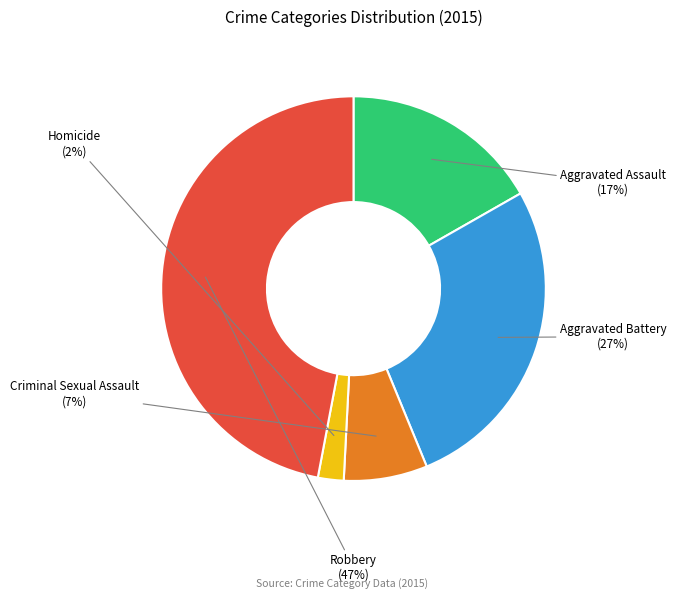

What is the ratio of the value at Aggravated Battery to the value at Robbery?

0.6